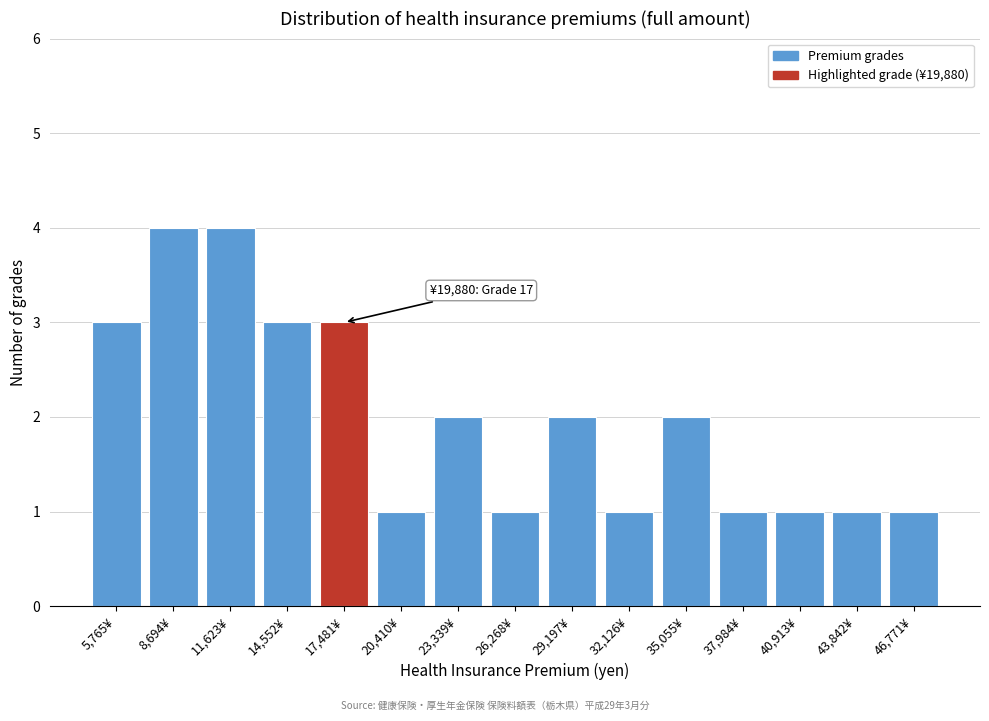

Reading left to right, extract all data points from this chart.

3	4	4	3	3	1	2	1	2	1	2	1	1	1	1